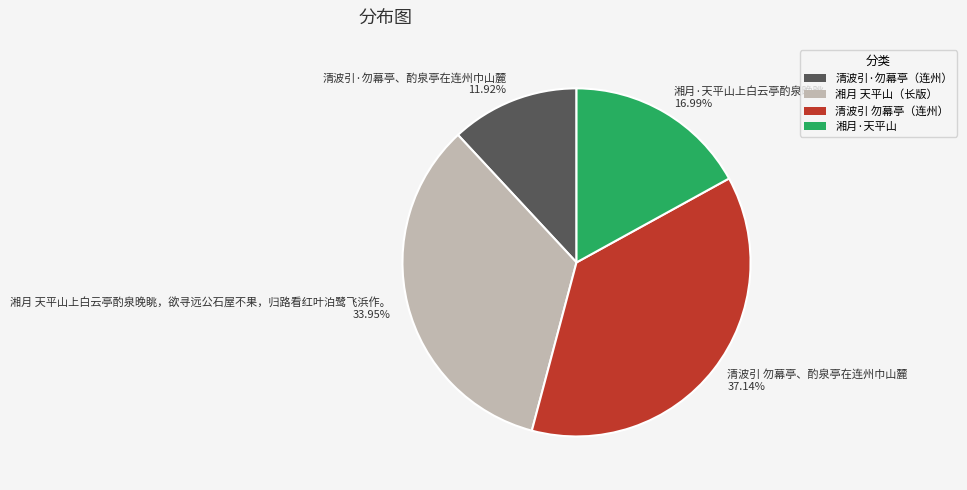

How many segments does this pie chart have?

4